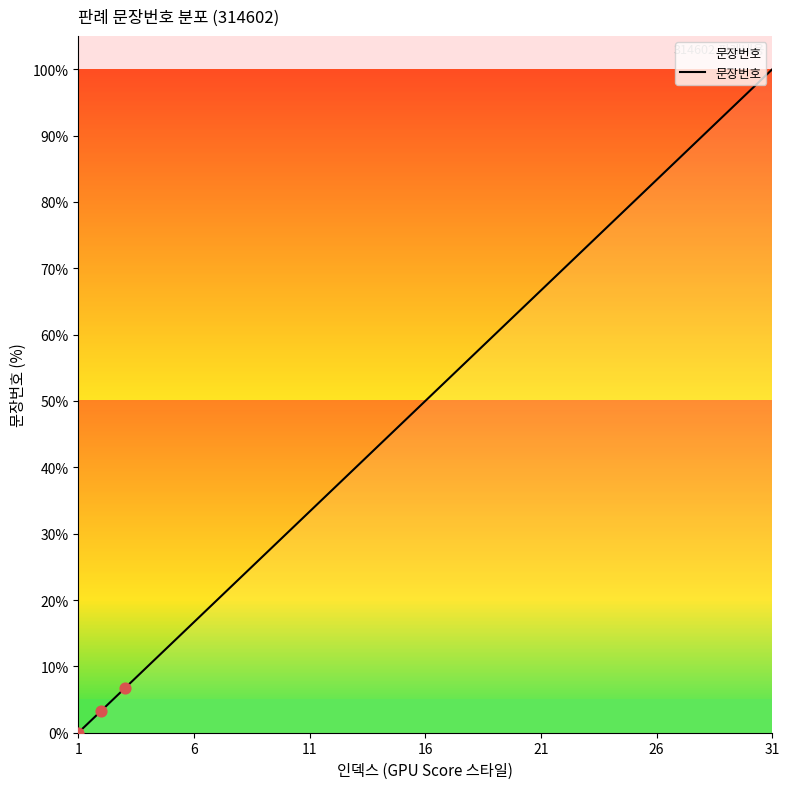

What is the greatest value displayed?

100.0